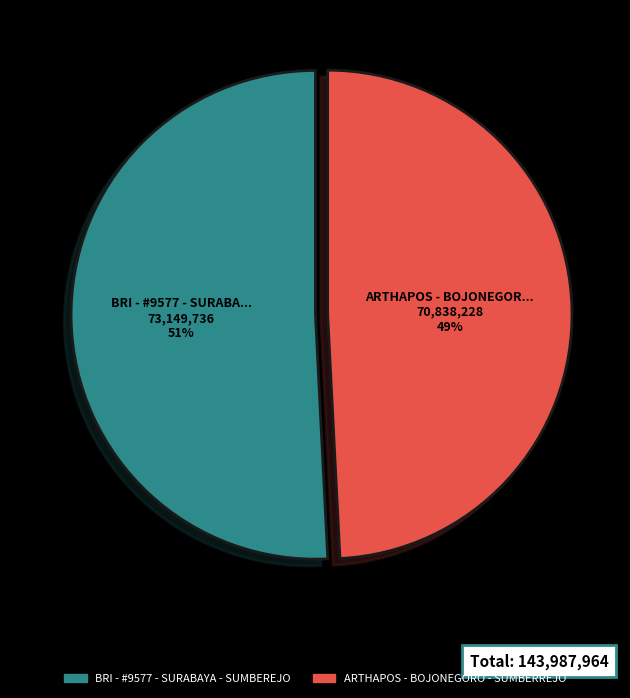

The ARTHAPOS - BOJONEGORO - SUMBERREJO slice represents 49% of the pie. True or false?

True